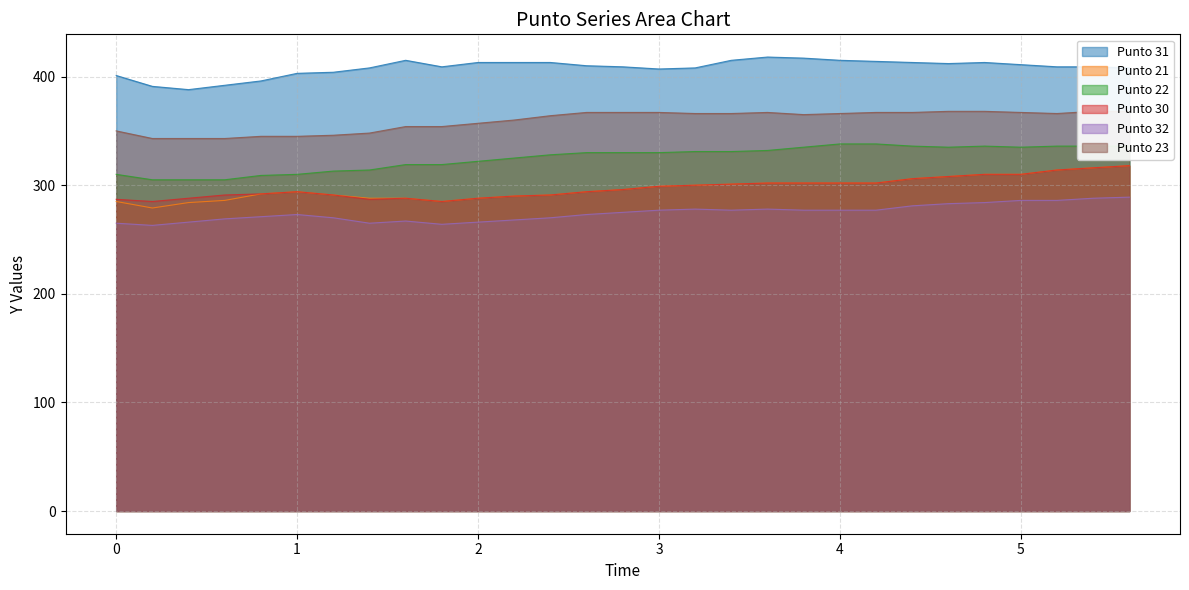

True or false: Punto 32 has more than 0 points higher than both neighbors.

True